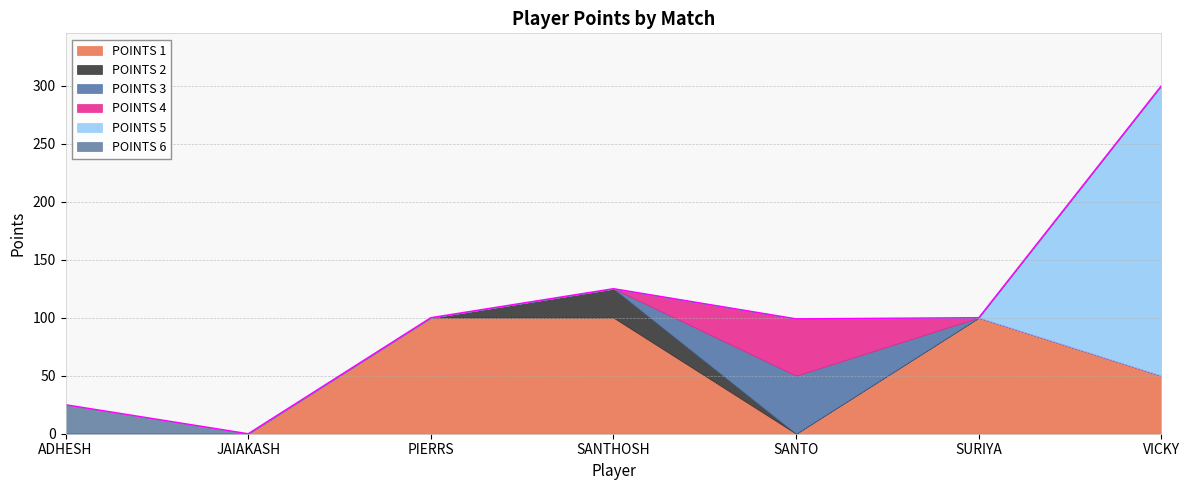

True or false: POINTS 2 and POINTS 5 cross at least once.

False